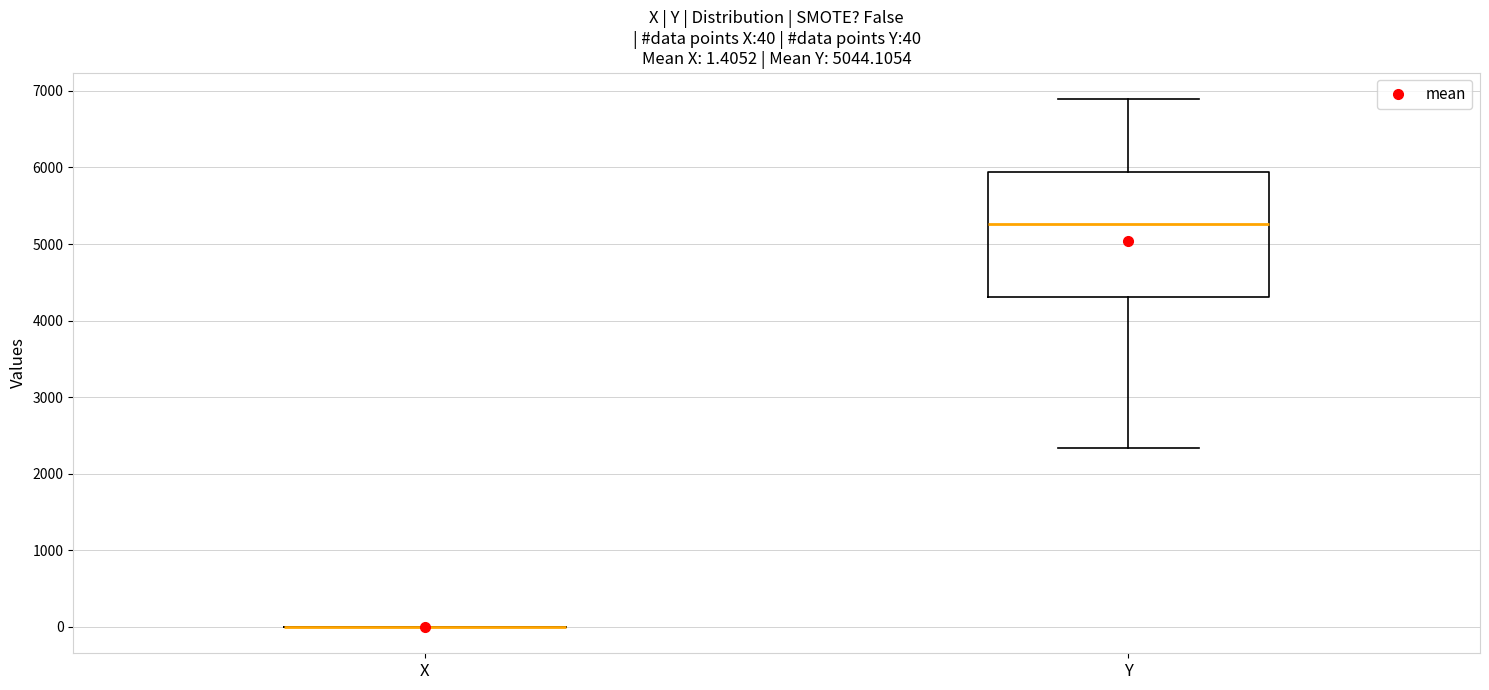

Comparing the boxes themselves (not the whiskers), which one is the tallest?

Y